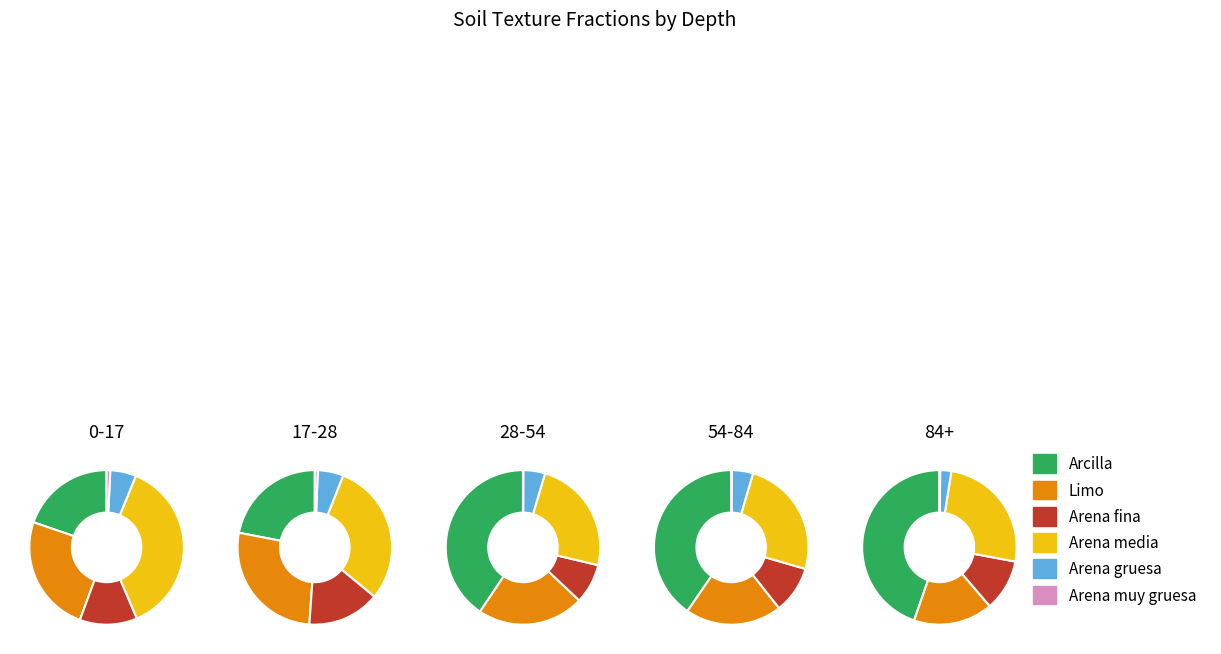

Which has a higher value, 0-17 or 17-28?

17-28